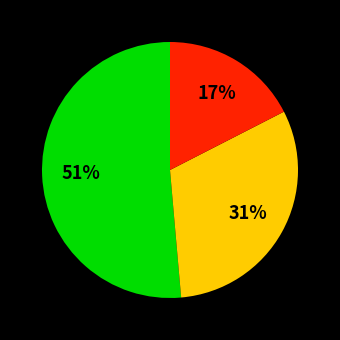

To the nearest percent, what is the difference between the largest and smallest slice percentages?

34%